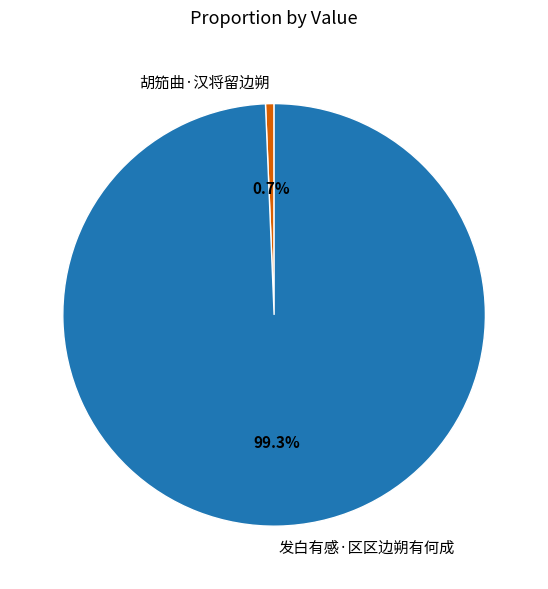

Do 胡笳曲·汉将留边朔 and 发白有感·区区边朔有何成 together represent more than half of the pie?

Yes